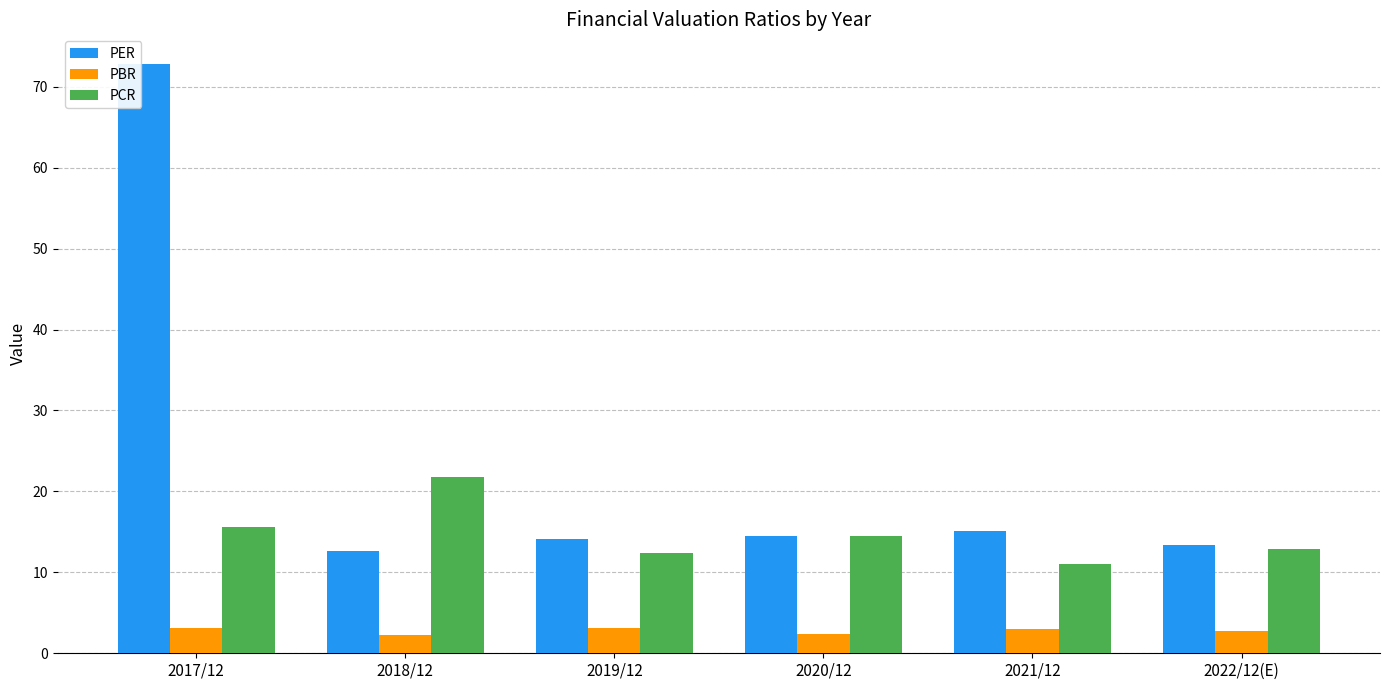

List the series in order of their overall mean, lowest first.

PBR, PCR, PER